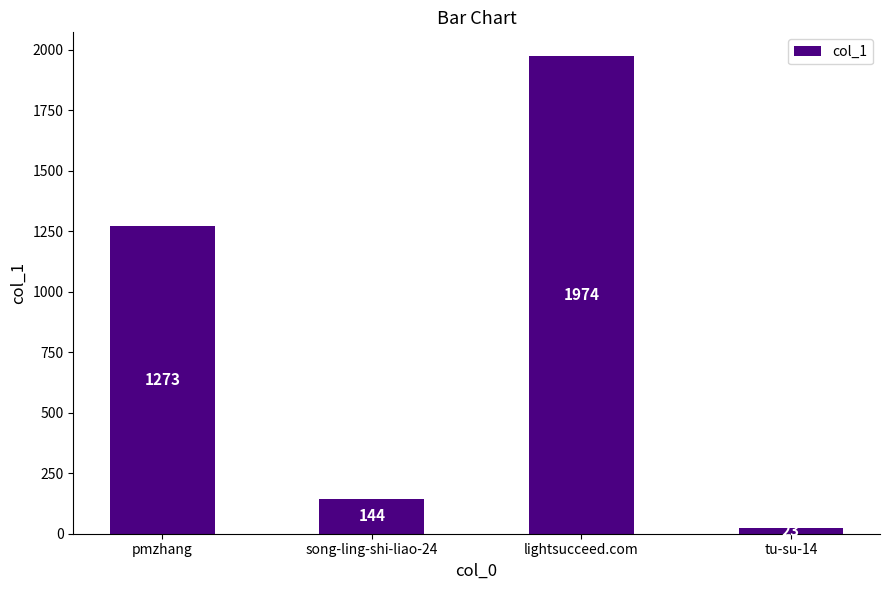

What value does the data have at pmzhang, to the nearest 10?

1270